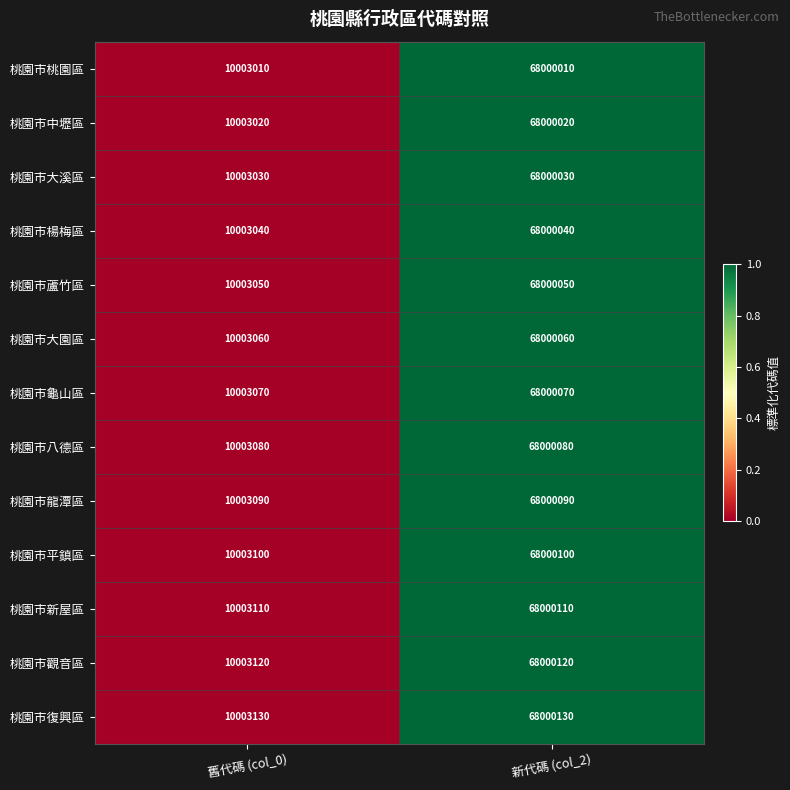

How many series are shown in this chart?

13